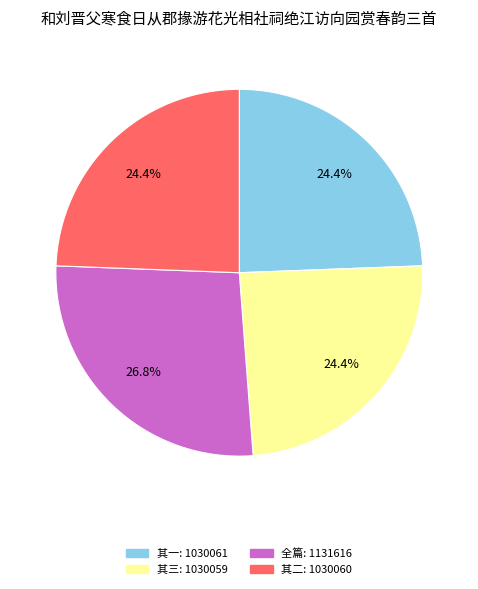

Approximately how many times larger is the value at 全篇: 1131616 compared to 其一: 1030061?

1.1